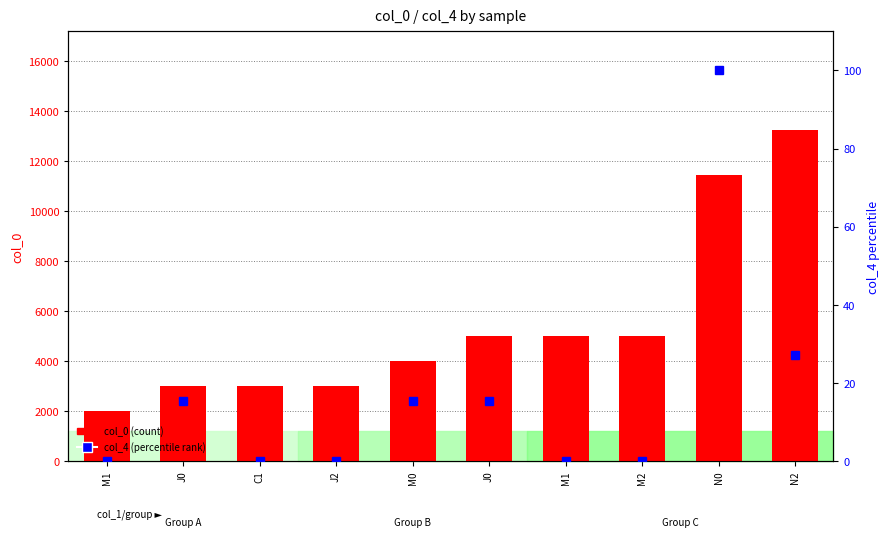

What is the sum of all col_4 (percentile rank) values?

173.7